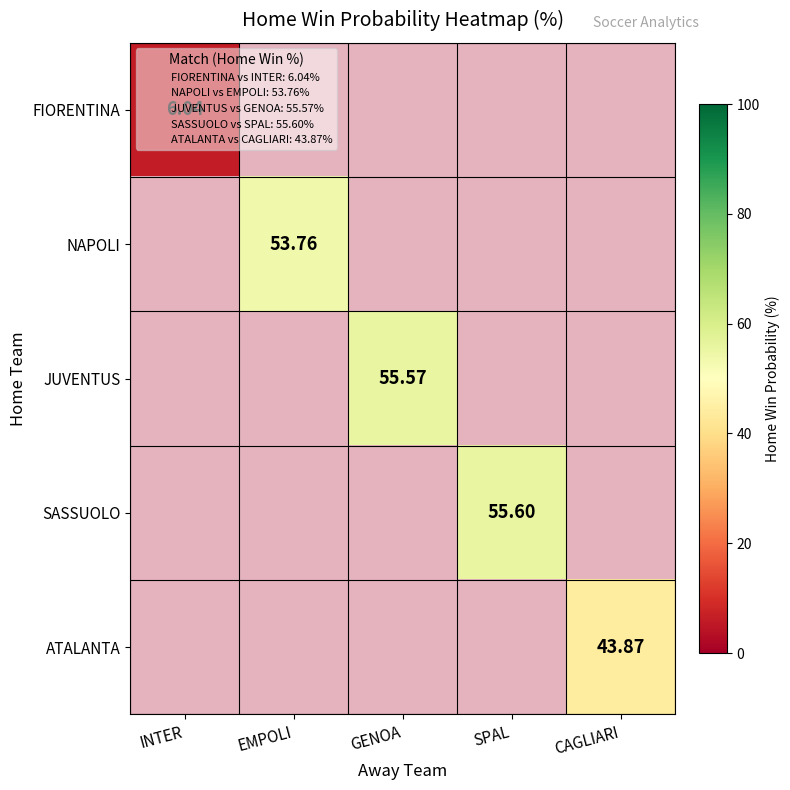

At which category does the chart reach its minimum across all series?

INTER